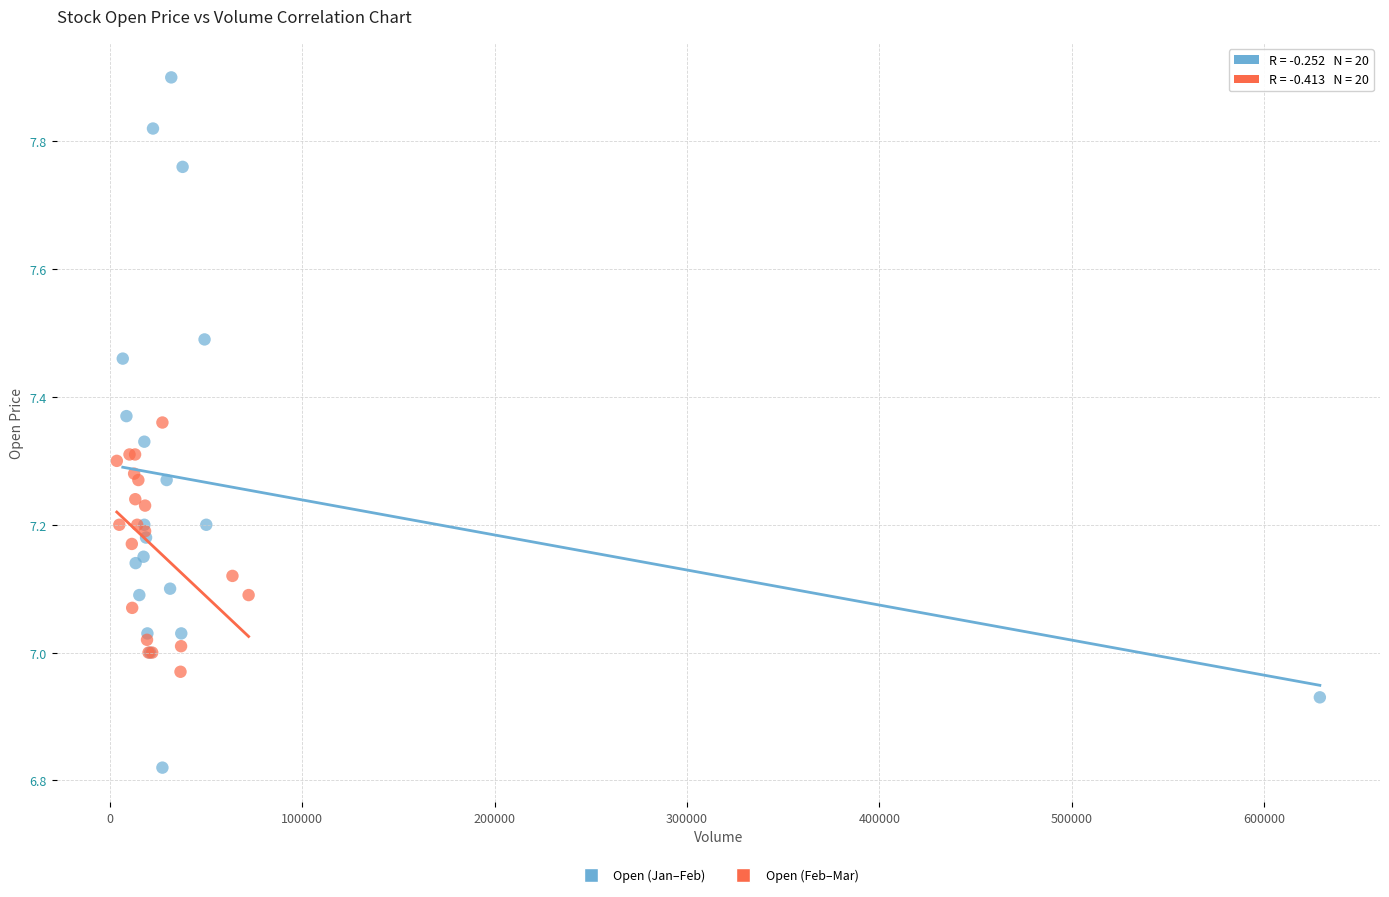

Which series contains the lowest Y value?

Open (Jan–Feb)